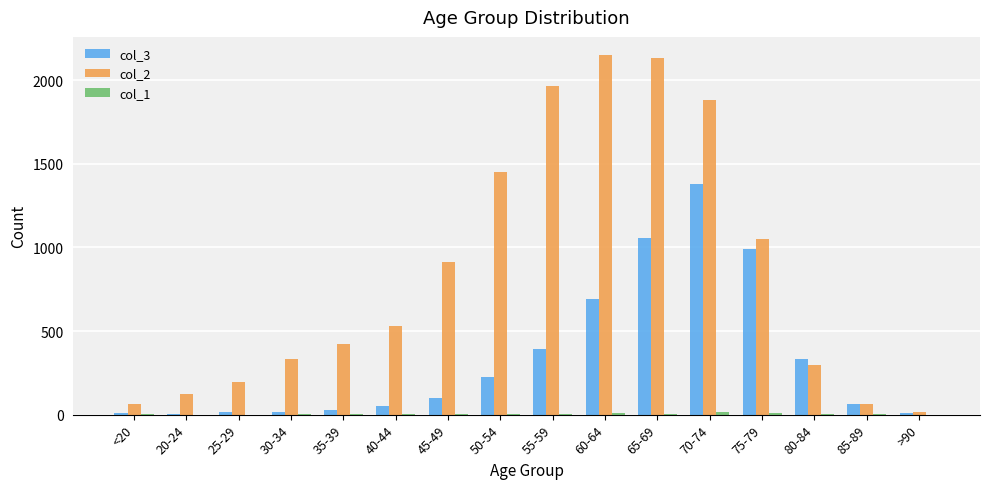

Which series has the largest total across all categories?

col_2